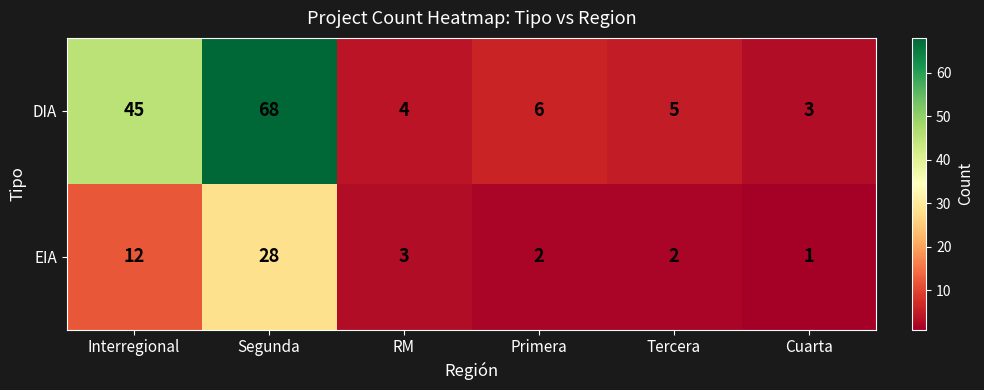

What is the sum of the EIA values at RM and Primera?

5